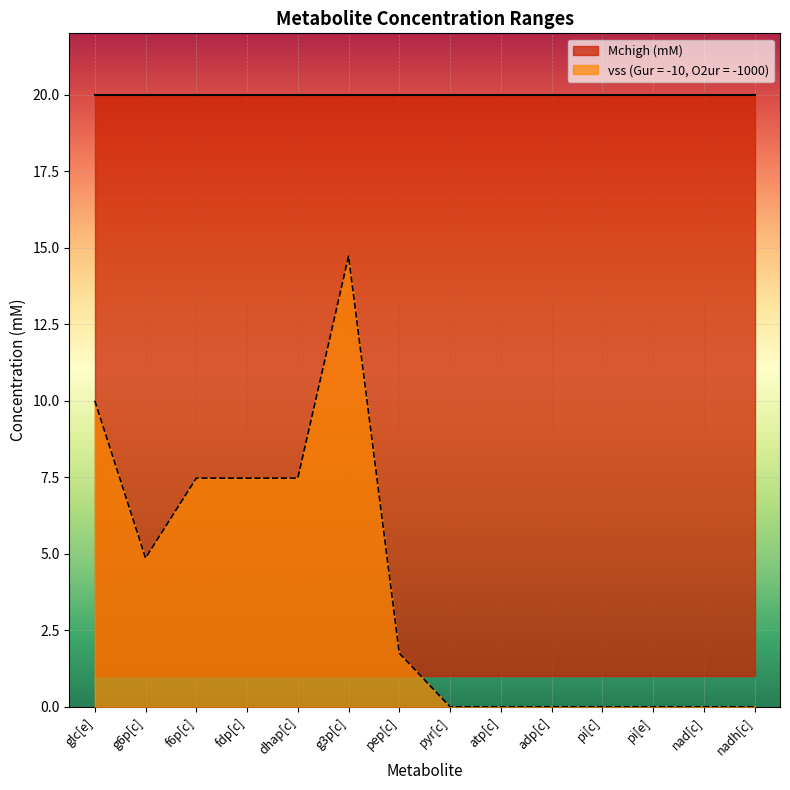

How many data points does each series have?

14